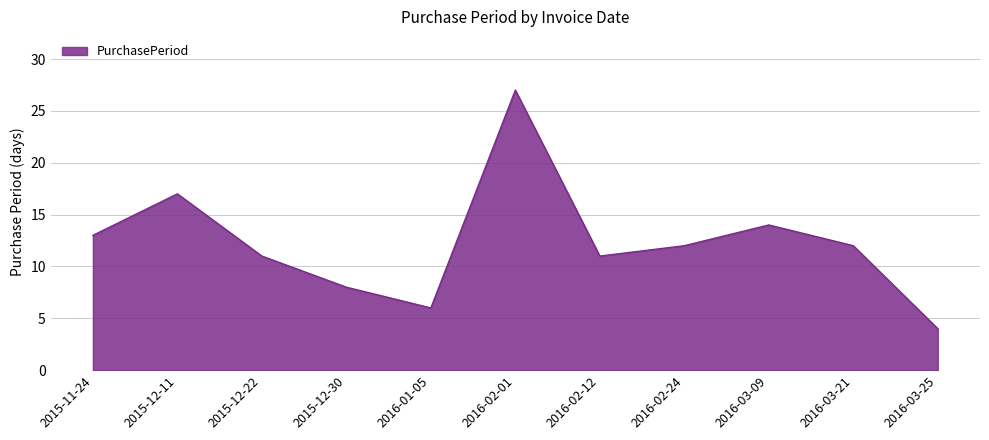

Where is the data nearest to the value 15?

2016-03-09